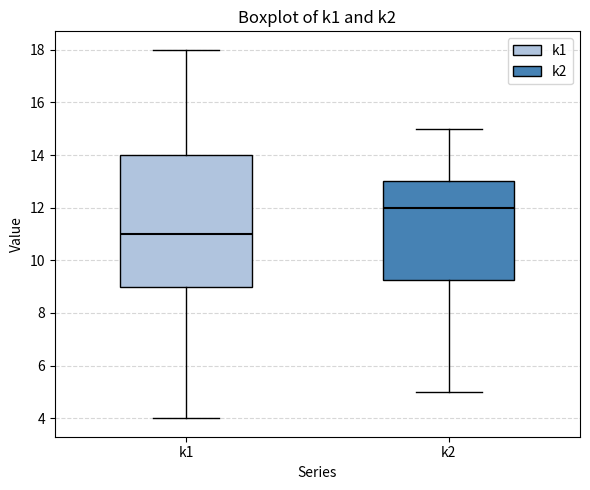

Reading left to right, transcribe this box plot: for each box, give where its median line is, the range the box spans, and where its two whiskers end, as read against the y-axis. The values are not printed on the chart, so give them approximately, as read against the axis.

k1: median 11.0, box 9.0 to 14.0, whiskers 4.0 to 18.0
k2: median 12.0, box 9.2 to 13.0, whiskers 5.0 to 15.0